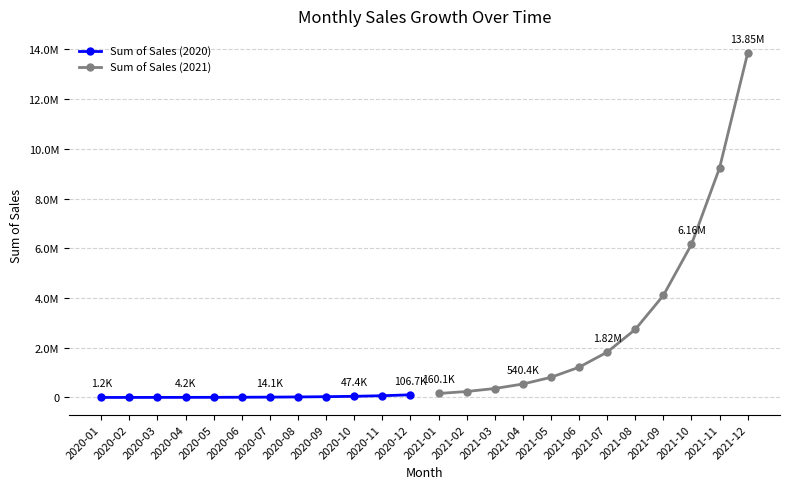

True or false: Sum of Sales (2021) and Sum of Sales (2020) intersect in this chart.

False